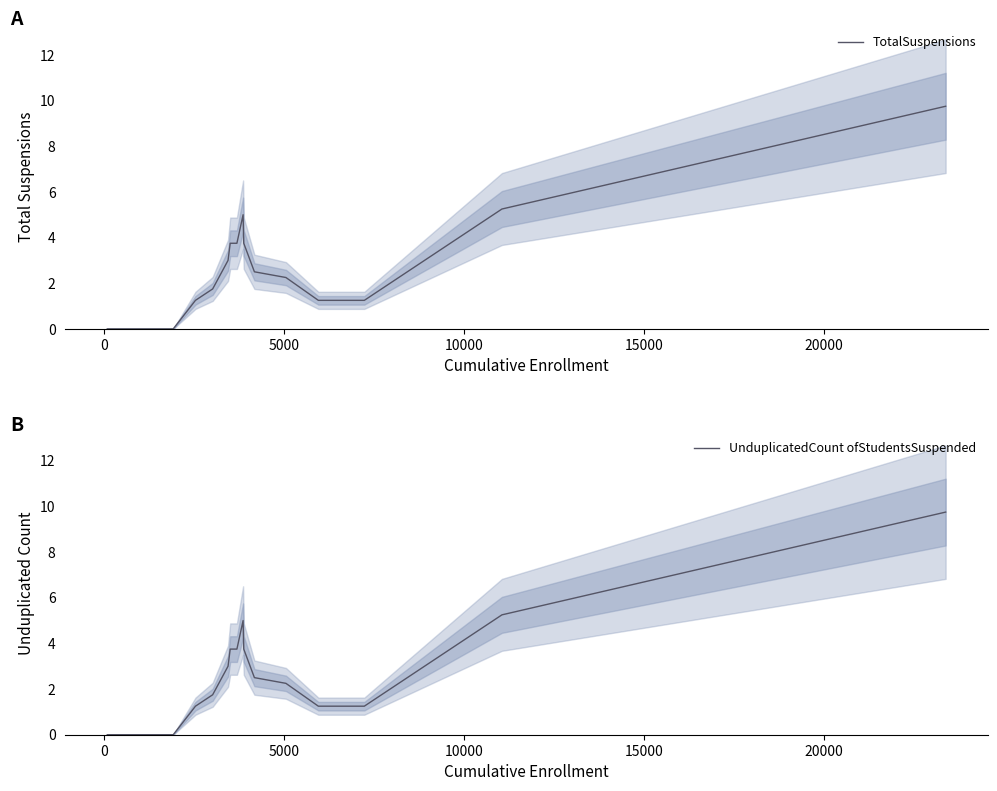

What are all the series names shown in the legend?

TotalSuspensions, UnduplicatedCount ofStudentsSuspended